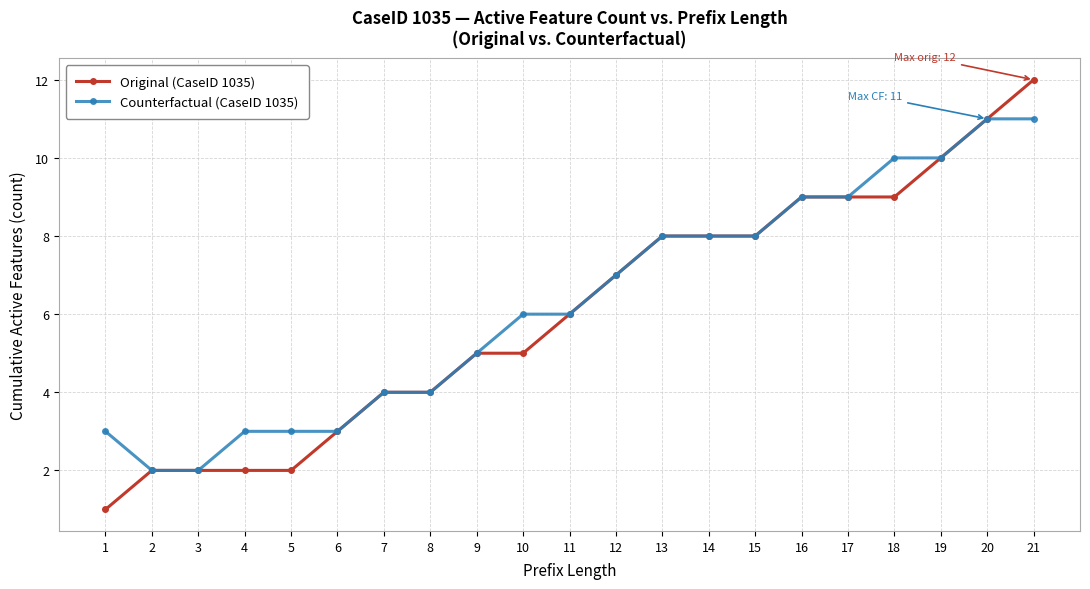

Which series changed the most between 3 and 5?

Counterfactual (CaseID 1035)